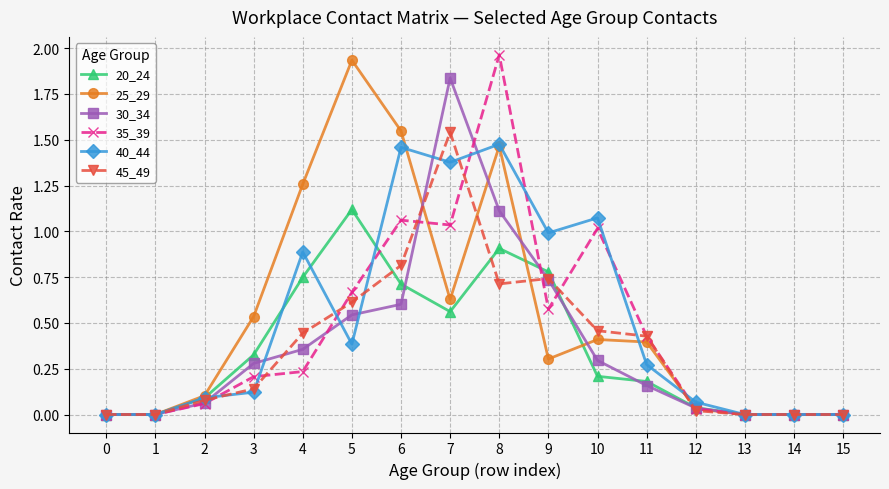

Between 1 and 7, which series saw the biggest shift?

30_34